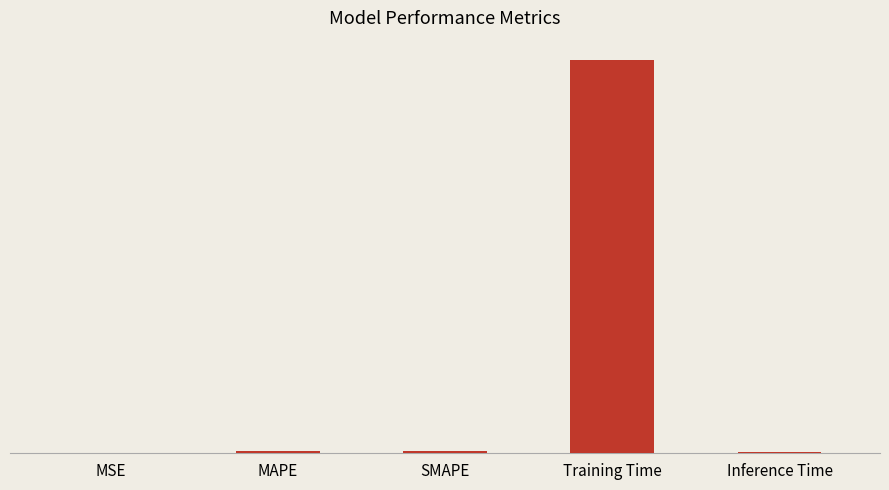

What is the label of the 4th bar from the right?

MAPE